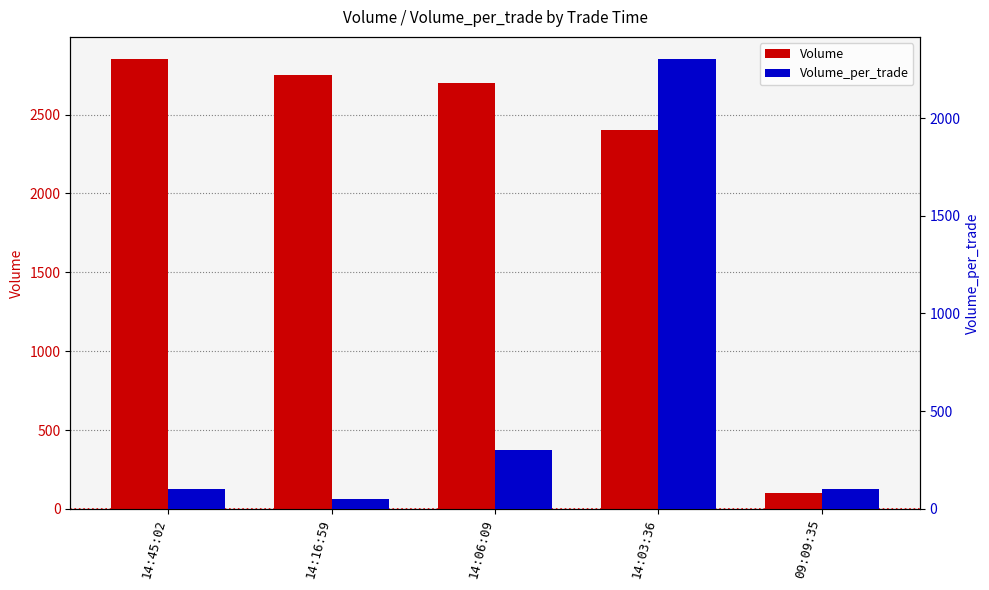

At which label does Volume first exceed 2700?

14:45:02